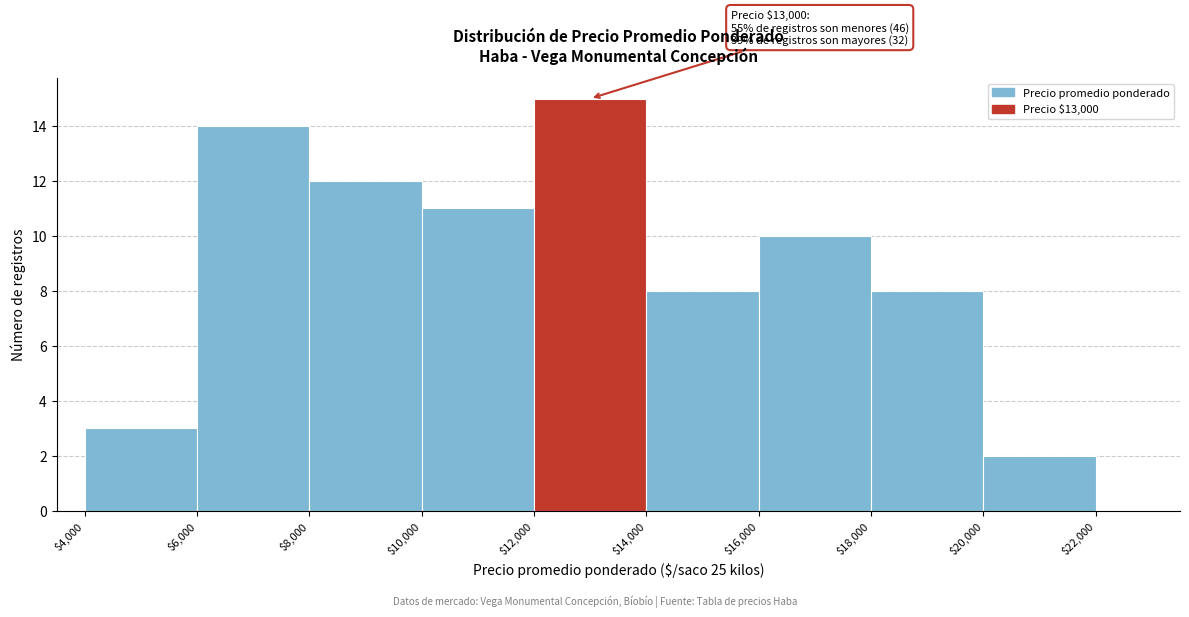

Over which range of the x-axis is the bar tallest?

12000 to 14000